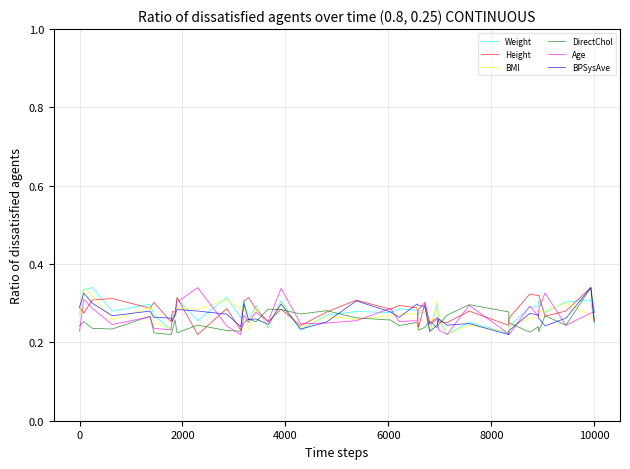

What are all the series names shown in the legend?

Weight, Height, BMI, DirectChol, Age, BPSysAve